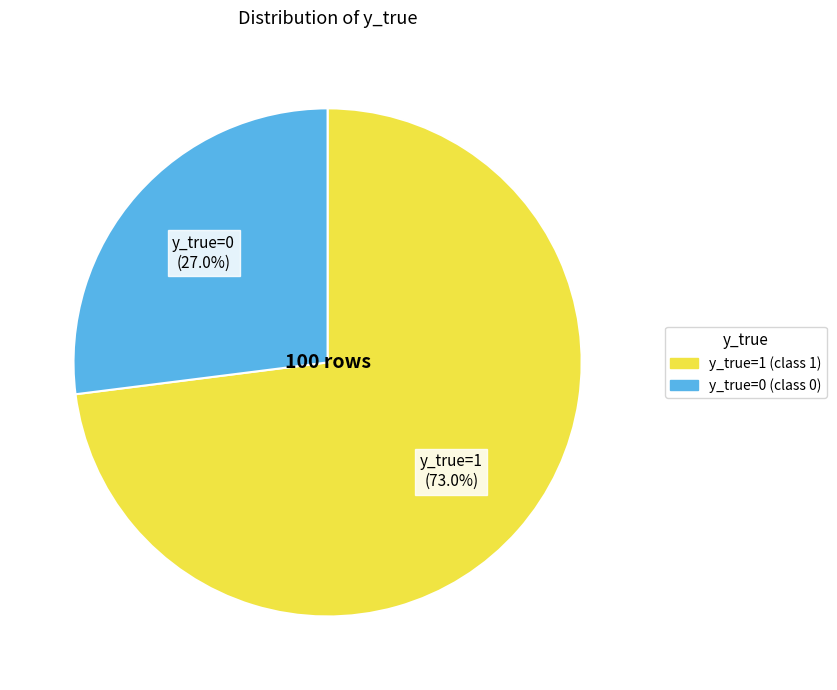

To the nearest percent, what portion does y_true=1 represent?

73%